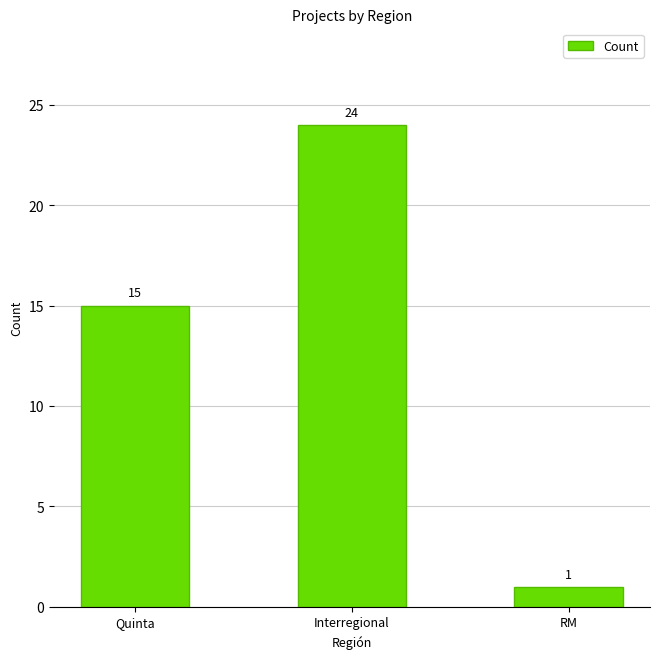

What is the greatest value displayed?

24